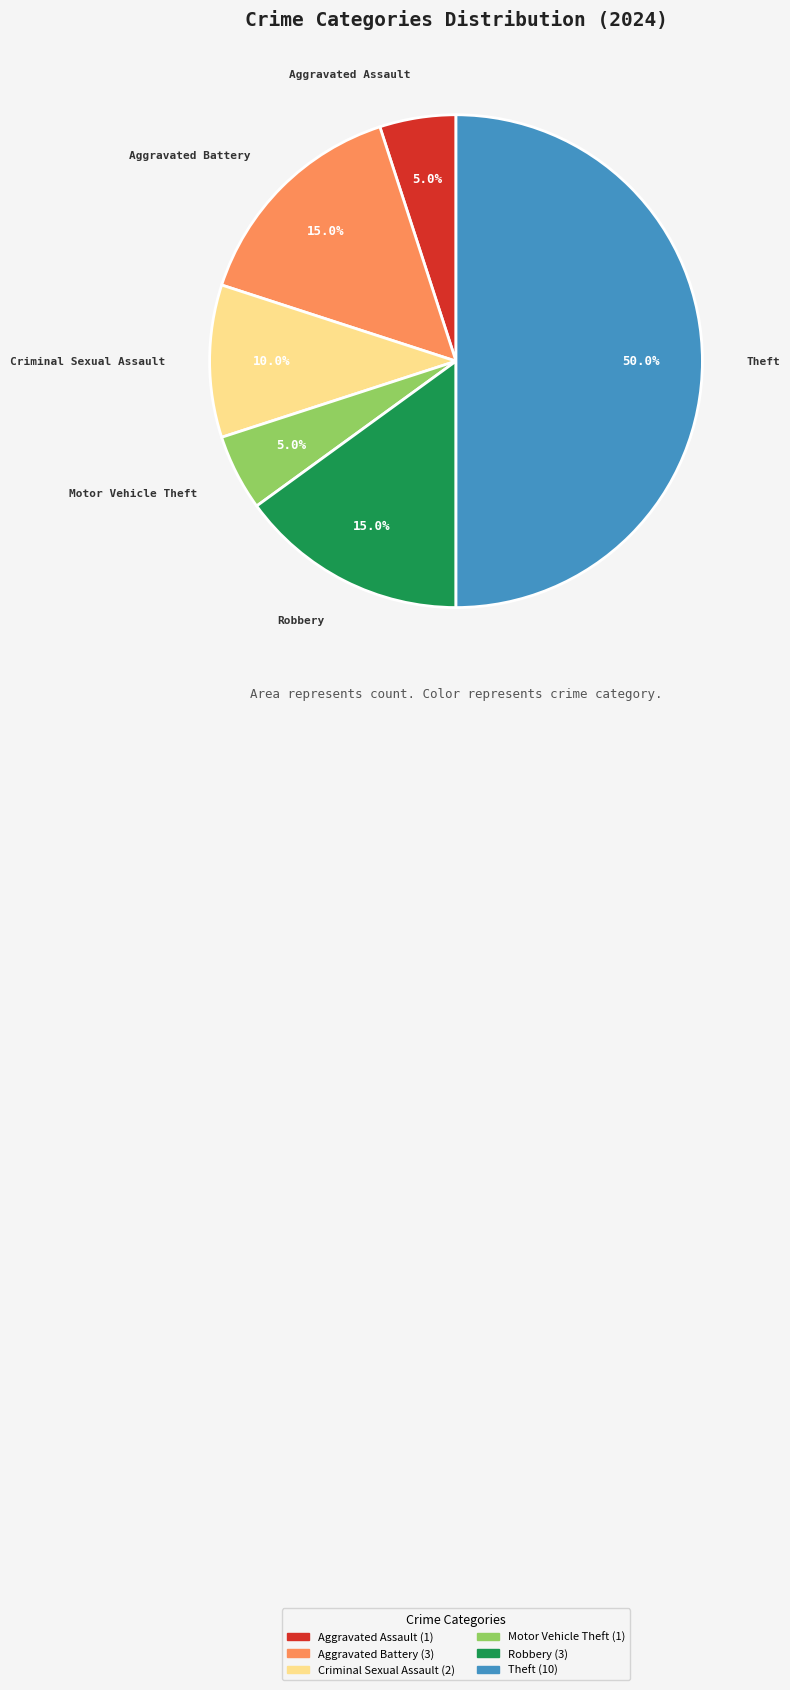

Is it true that Aggravated Battery is 15% of the pie?

True